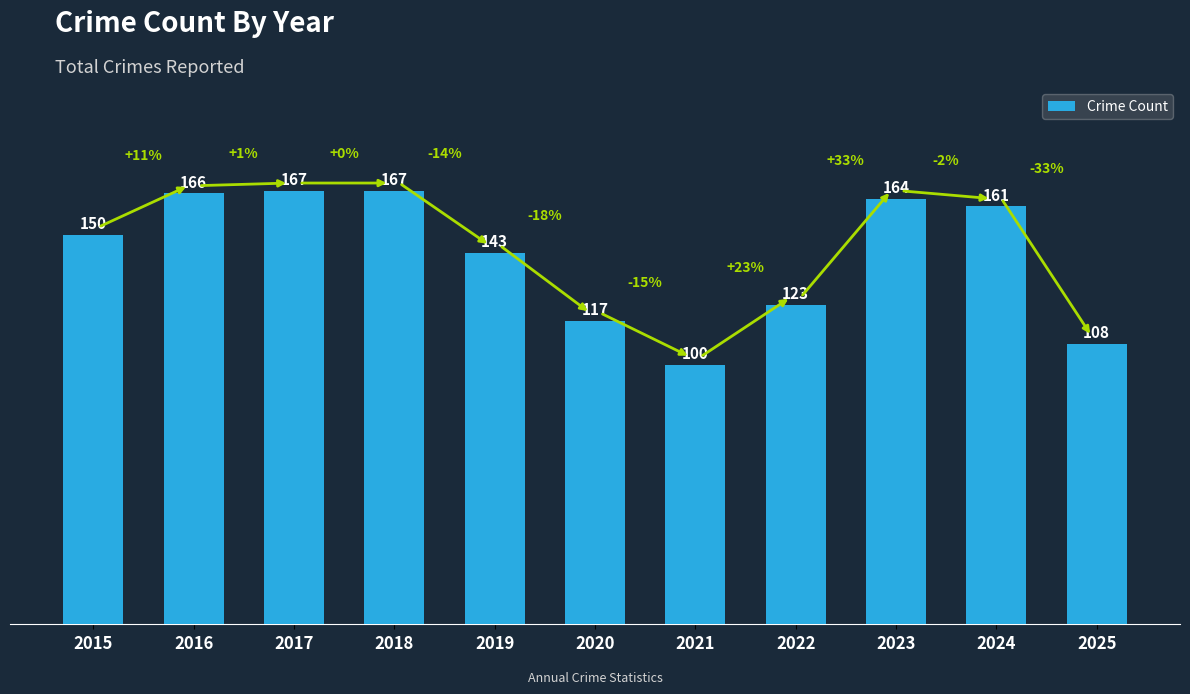

What is the average value?

142